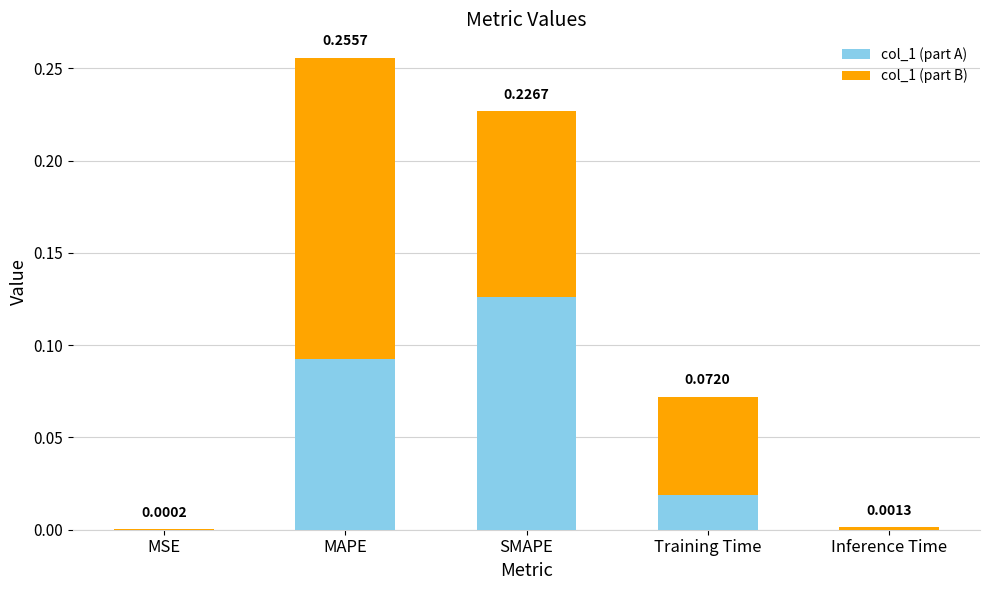

At which category is the sum across all series the highest?

MAPE